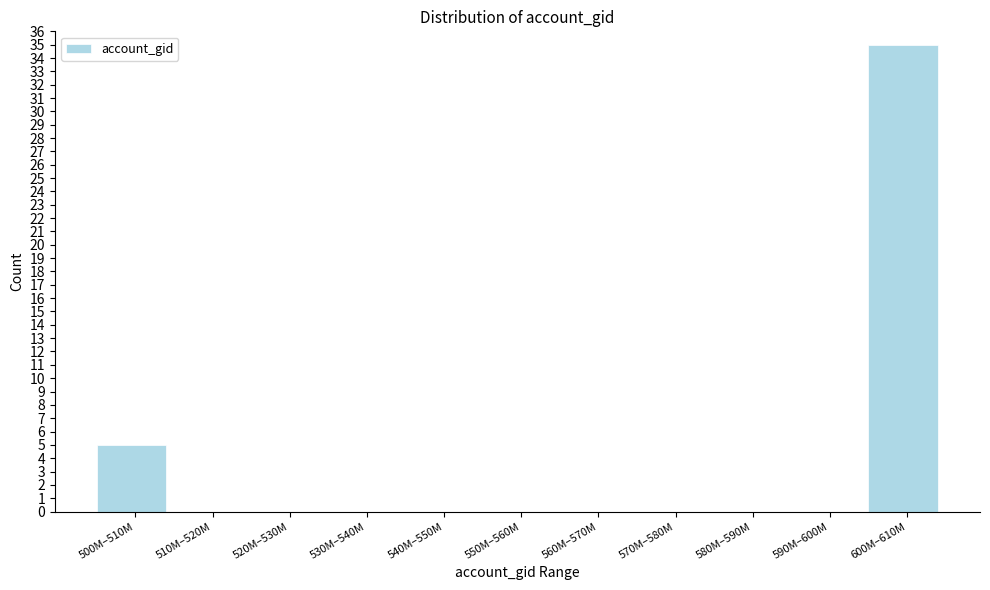

Reading left to right, what are all the values shown in this chart?

500M–510M=5	510M–520M=0	520M–530M=0	530M–540M=0	540M–550M=0	550M–560M=0	560M–570M=0	570M–580M=0	580M–590M=0	590M–600M=0	600M–610M=35